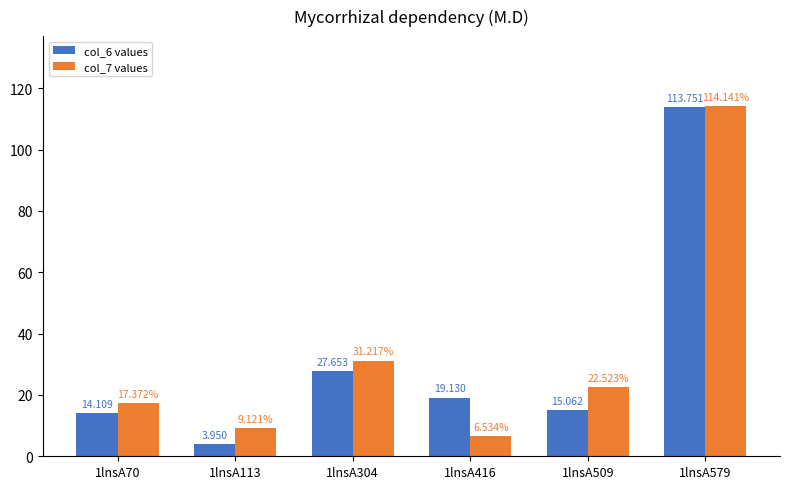

How many bars are there in total?

12